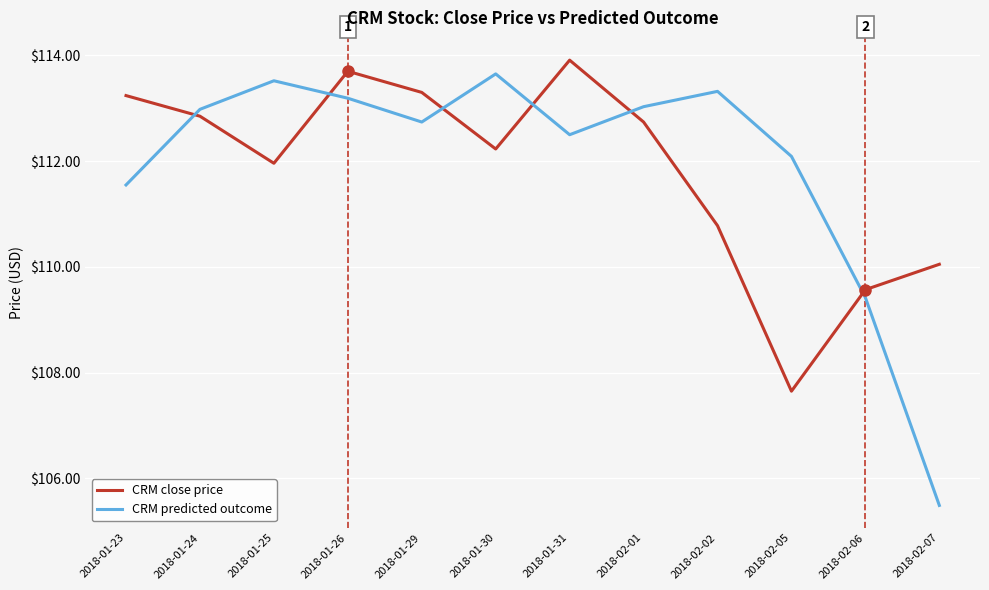

At how many categories does at least one series exceed 111?

10